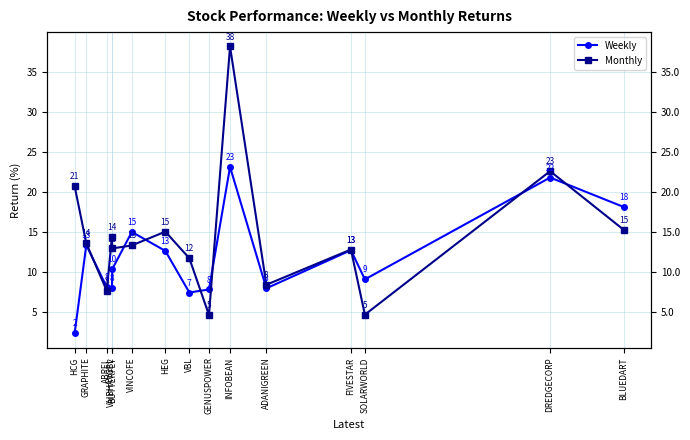

At how many categories does at least one series exceed 19?

3